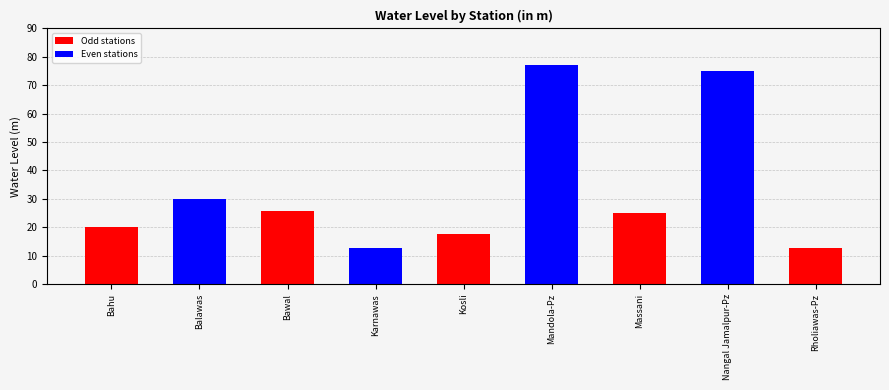

Which category has the highest value across all series?

Mandola-Pz